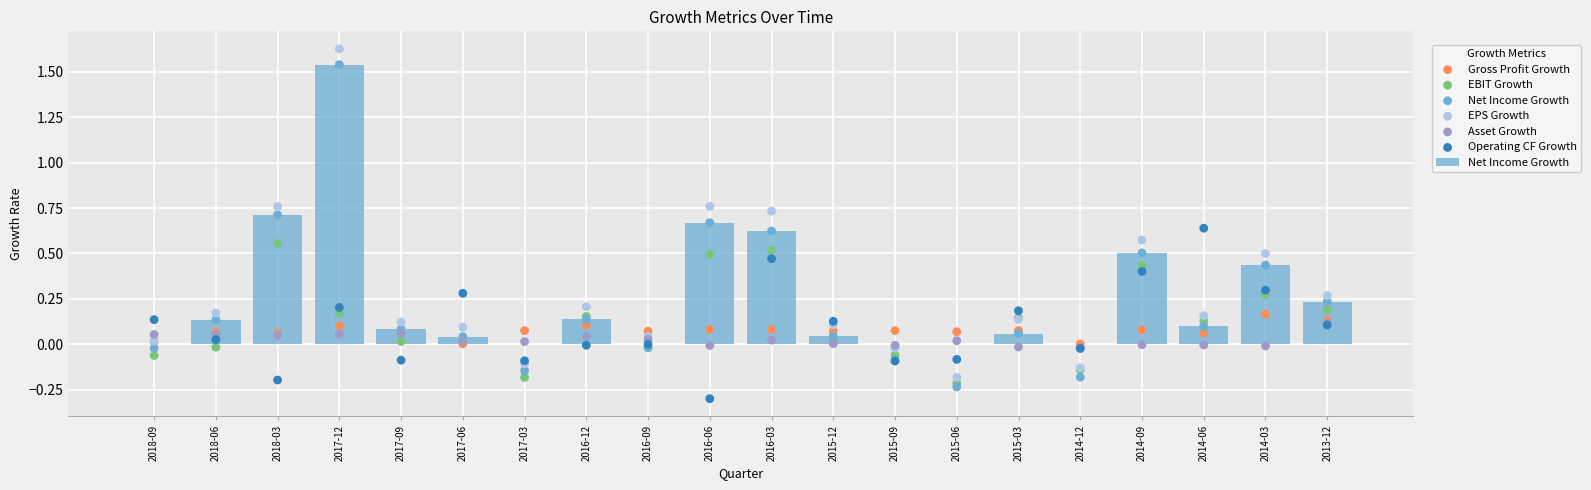

At which category is the sum across all series the highest?

2017-12